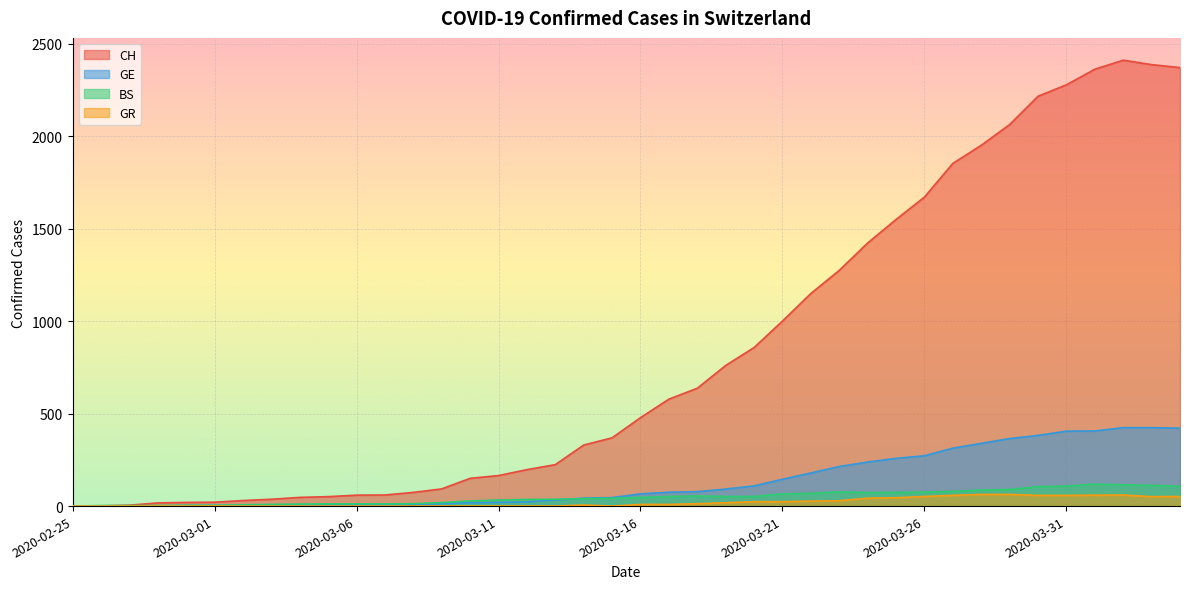

At which category does the chart reach its minimum across all series?

2020-02-25